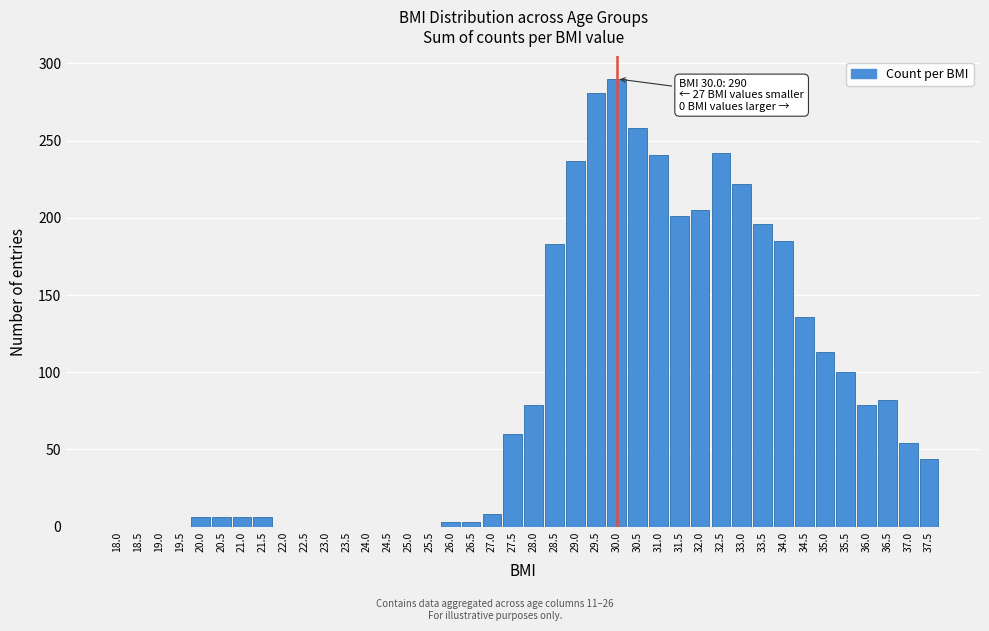

What is the approximate value at 29.5?

281